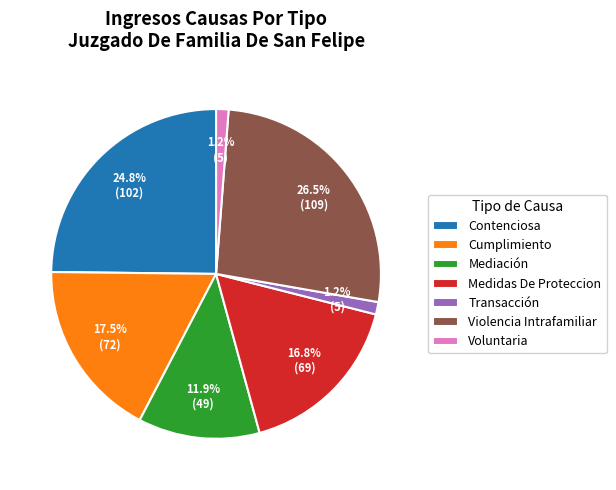

Combined, what portion of the pie is Medidas De Proteccion and Violencia Intrafamiliar?

43.3%